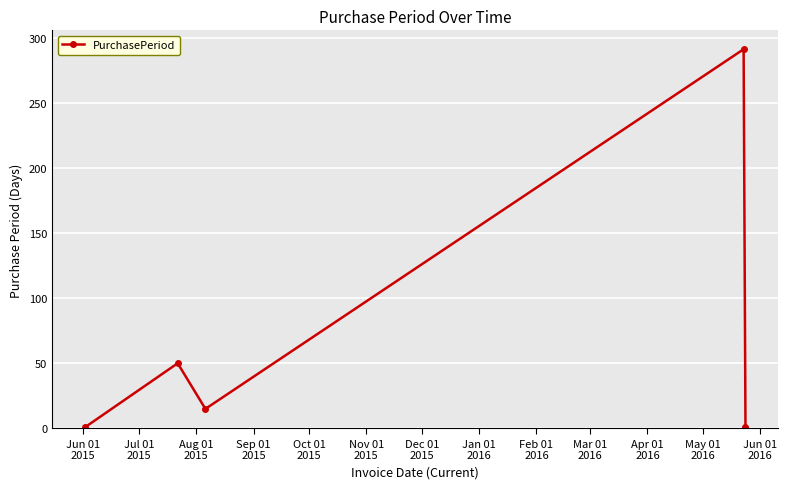

How many points are higher than both their immediate neighbors (excluding endpoints)?

2